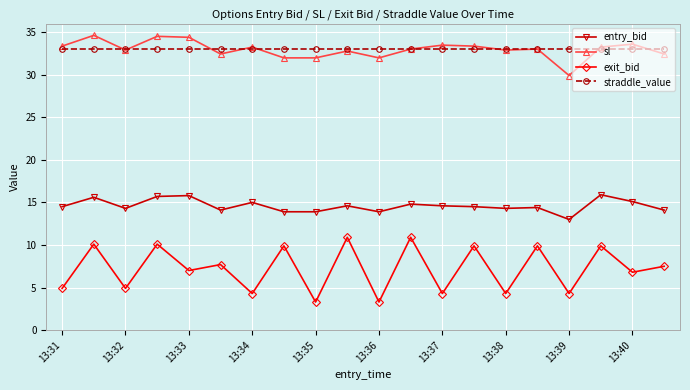

Rank the series by their maximum value, from highest to lowest.

sl, straddle_value, entry_bid, exit_bid